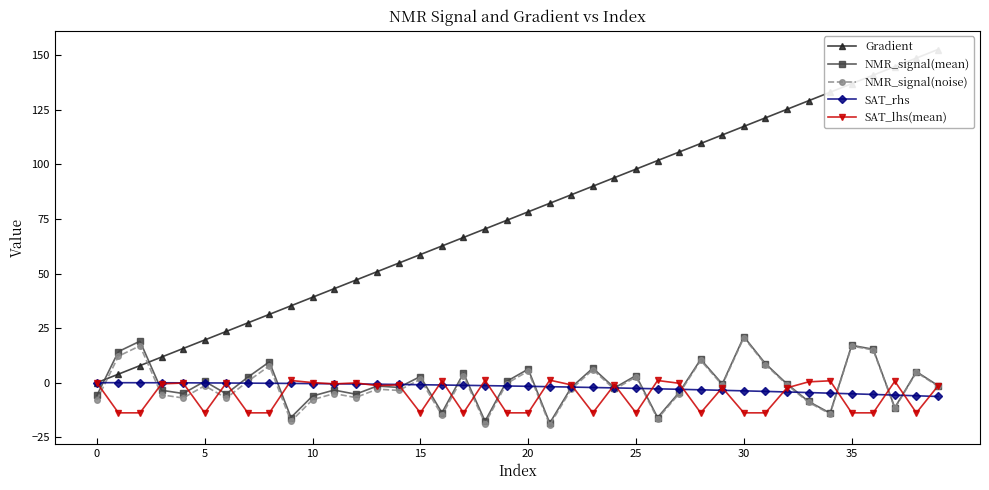

What is the difference between the maximum and second lowest values in the NMR_signal(mean) series?

38.8